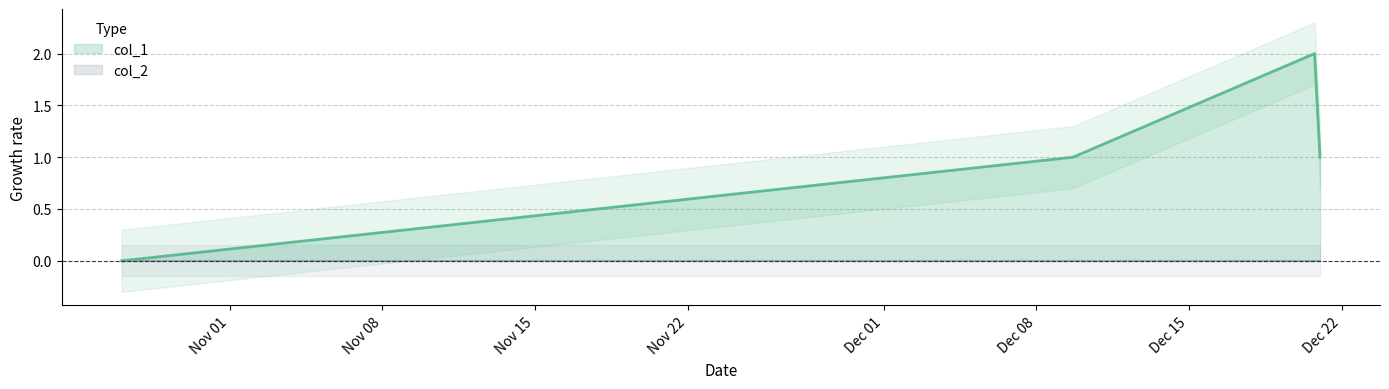

What is the change in value from 1603759462 to 1608509968?

+1